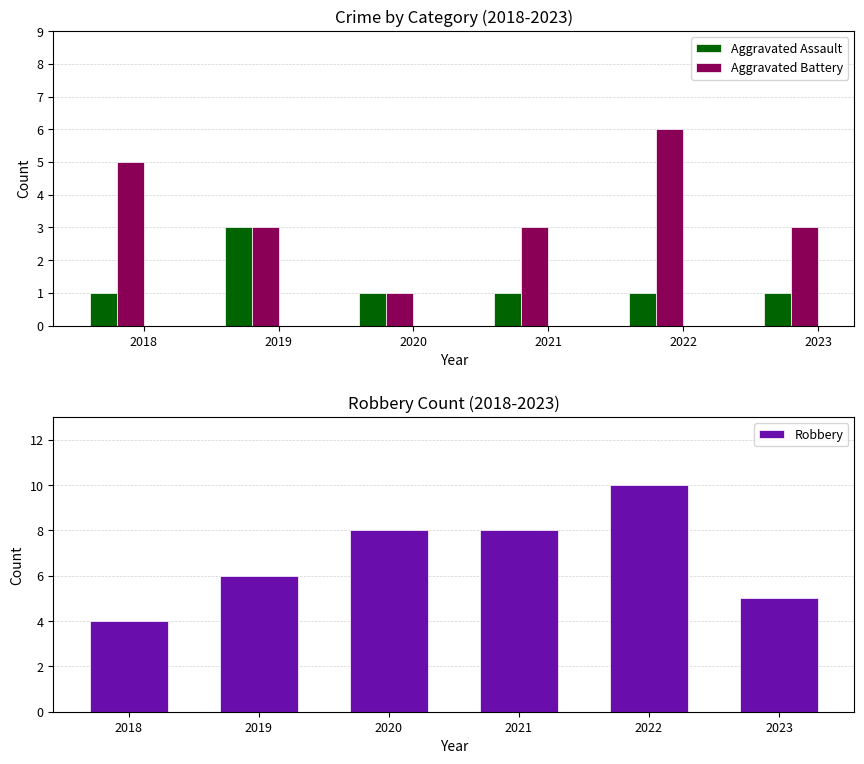

The Aggravated Assault series shows 2 at 2021. True or false?

False